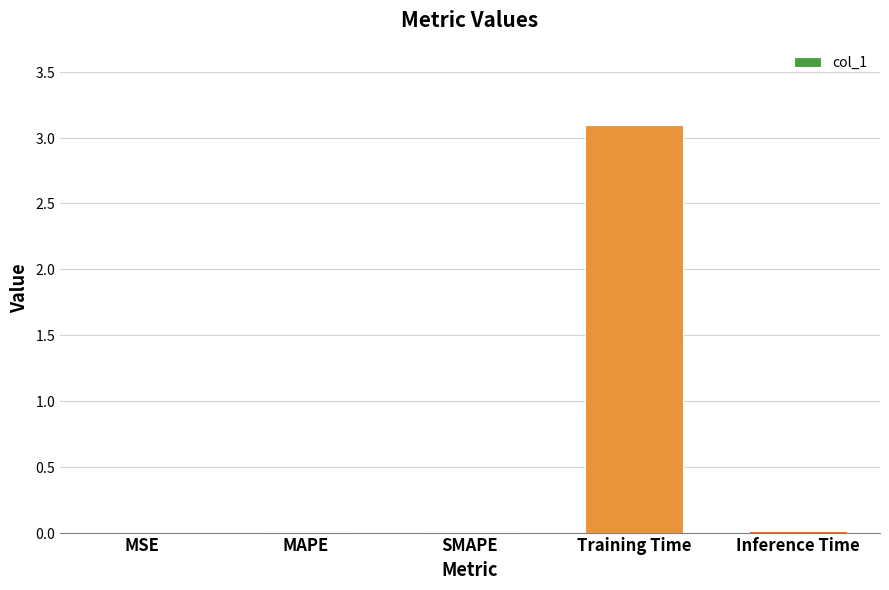

Reading left to right, transcribe all the data shown in this chart.

0.0	0.0	0.0	3.1	0.0